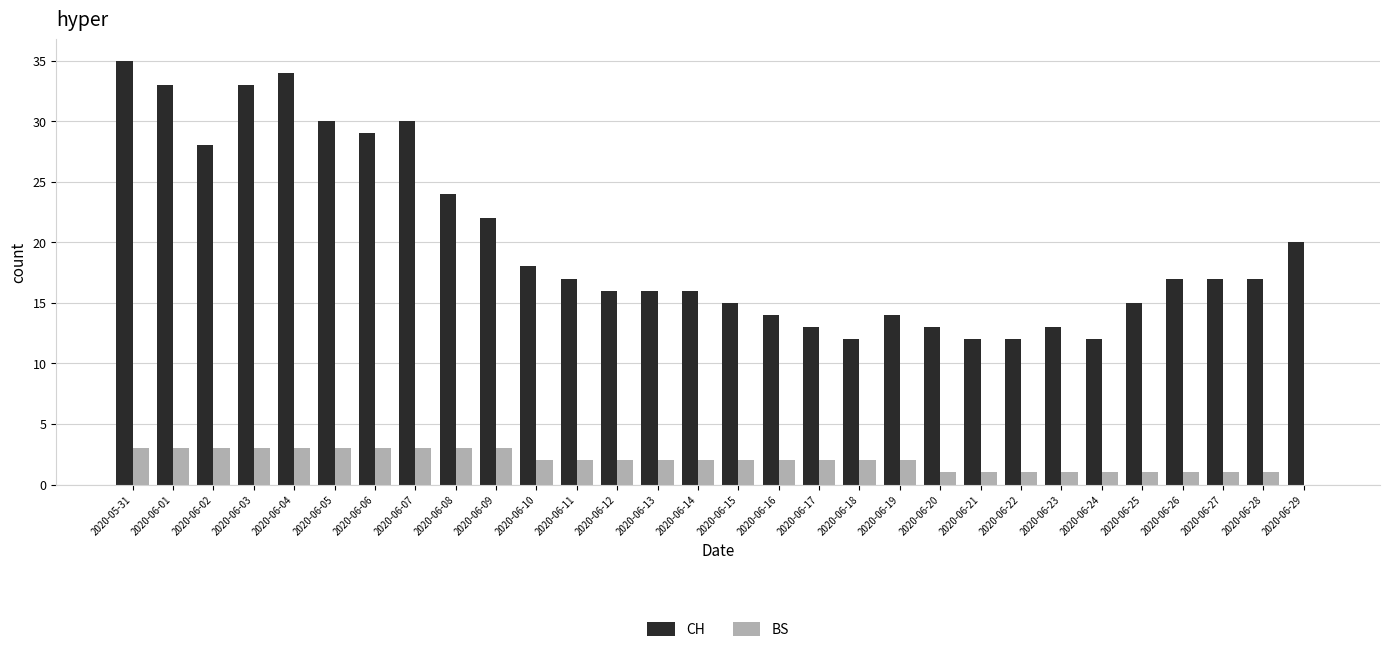

How many series are shown in this chart?

2